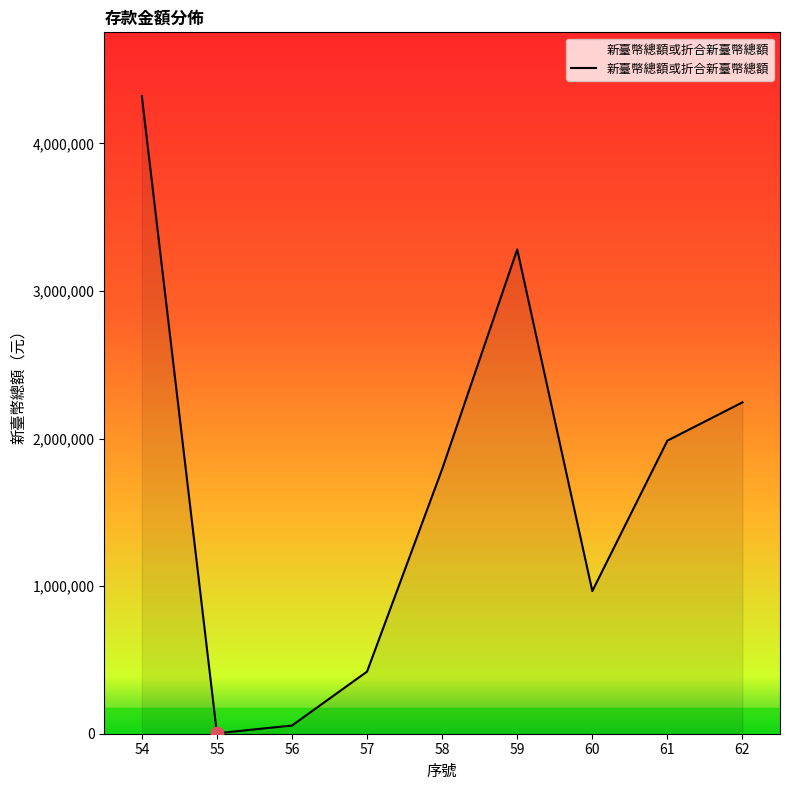

What is the ratio of the value at 55 to the value at 56?

0.1